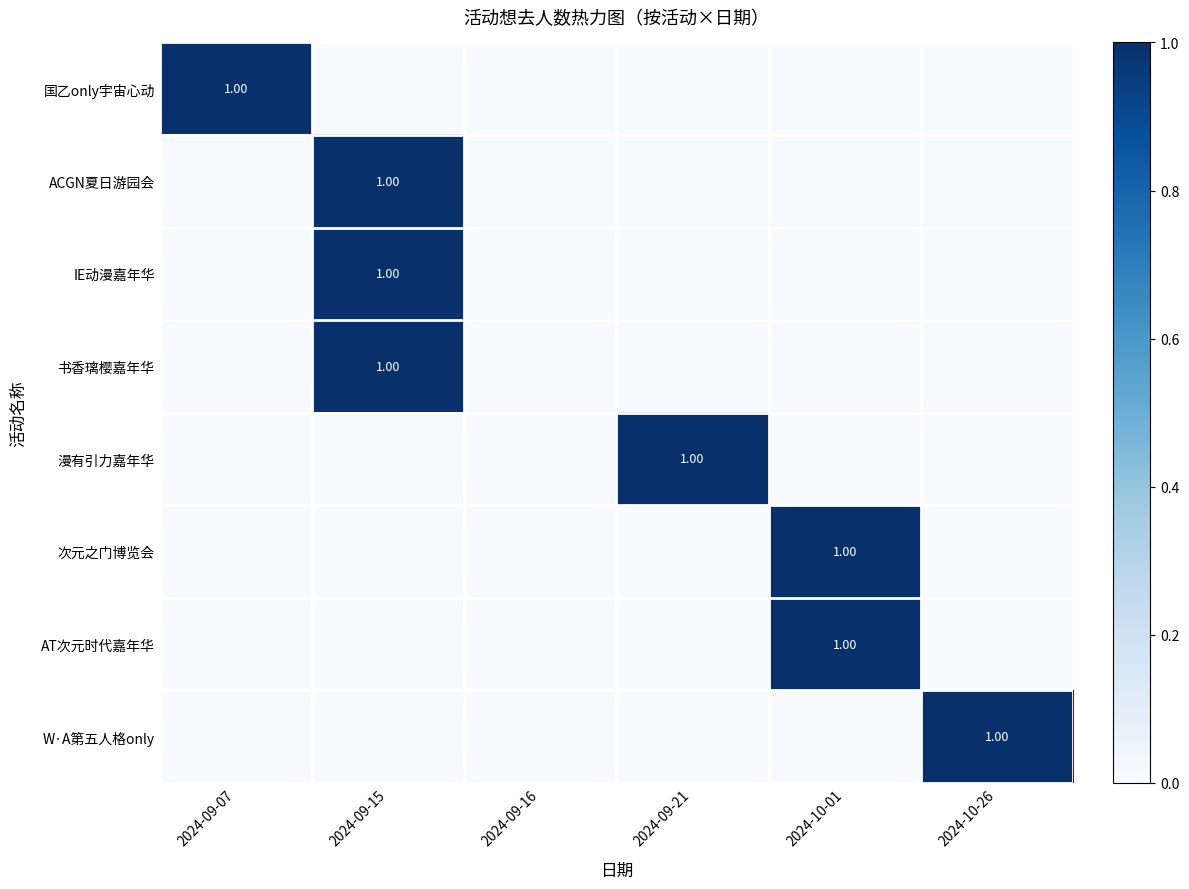

Which series changed the most between 2024-09-15 and 2024-10-26?

ACGN夏日游园会